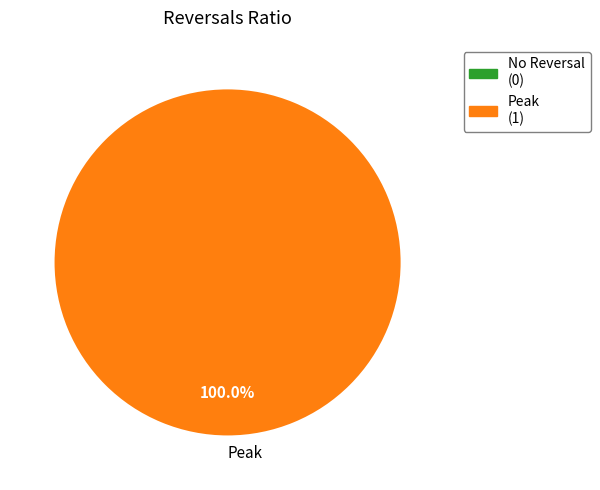

Rank the categories by value from highest to lowest.

Peak